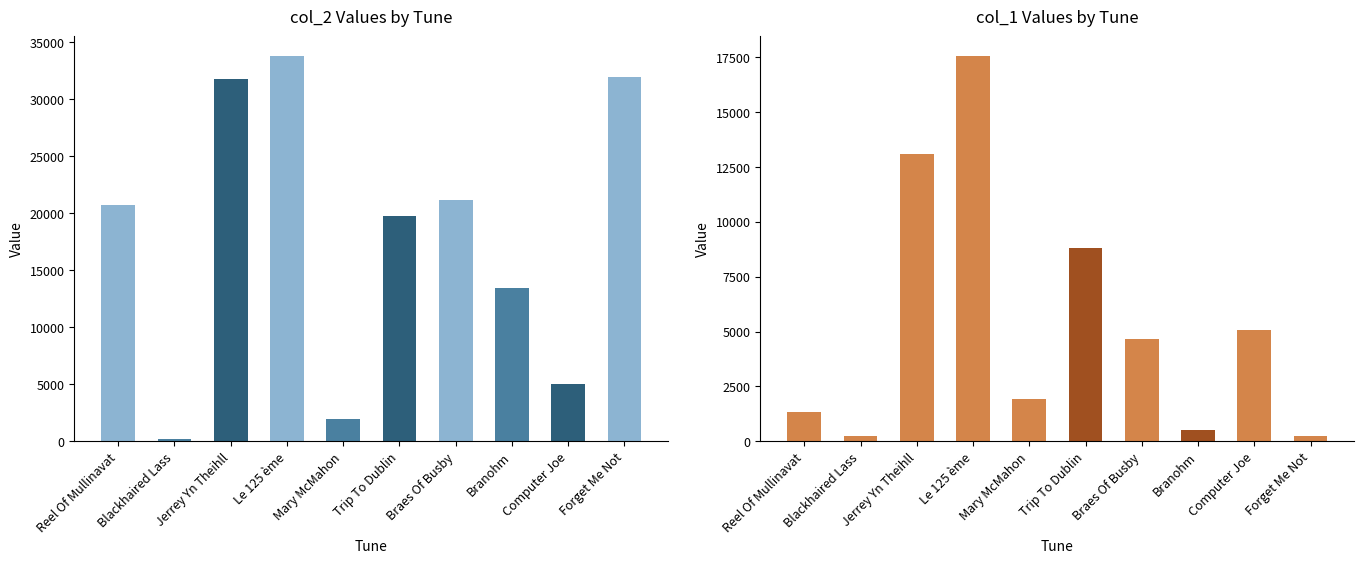

What position from the right is Branohm?

3